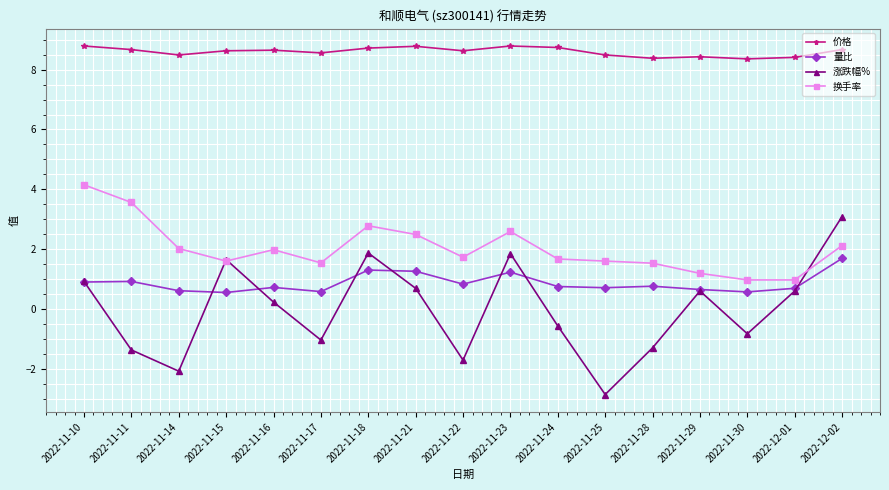

What is the value of the 换手率 point at the 2nd from the left?

3.6